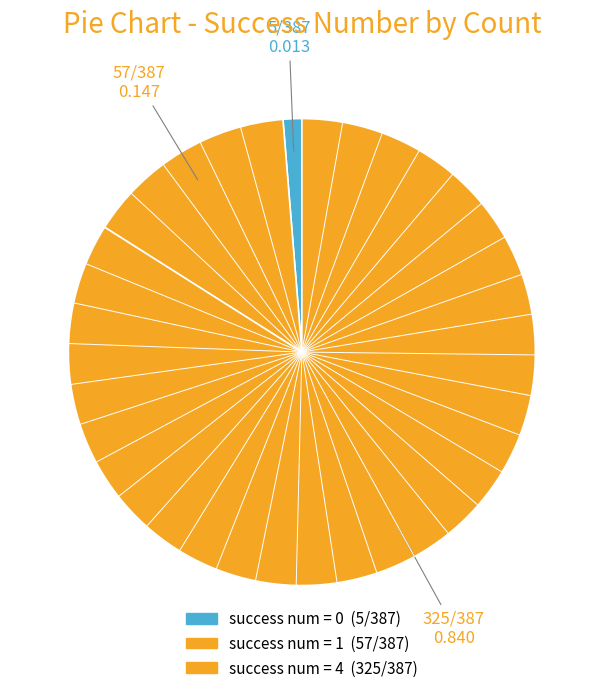

How many slices are in this pie chart?

3